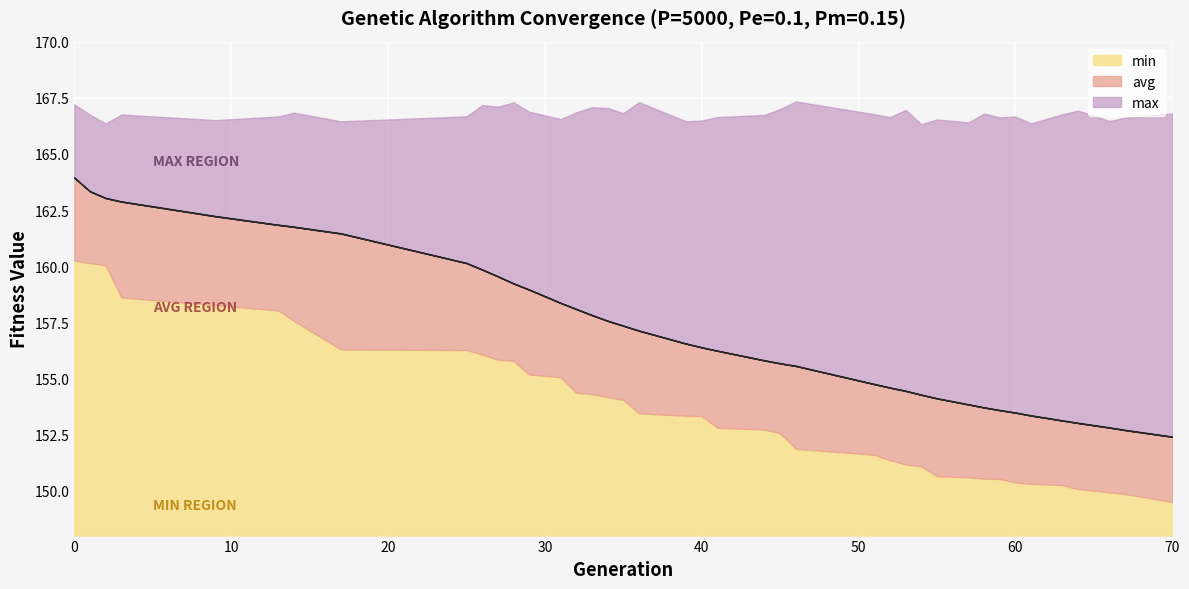

What is the greatest value displayed?

167.3